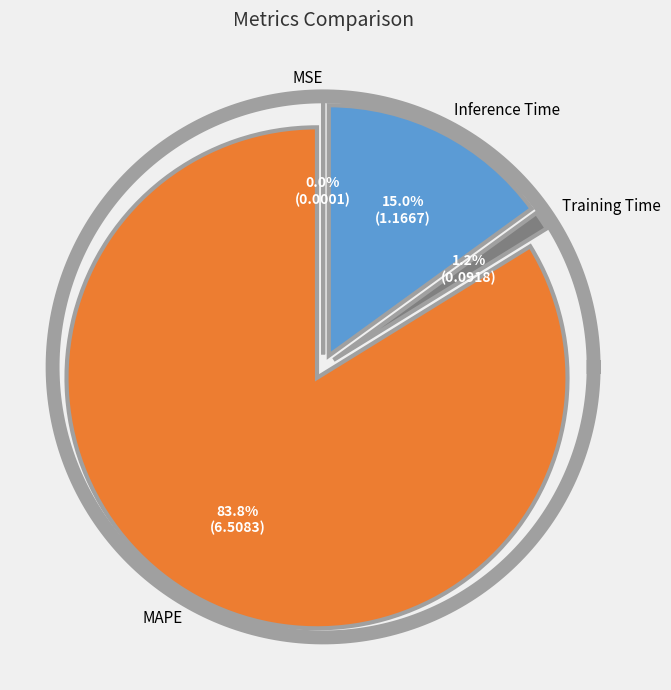

Which slice represents more than half of the pie?

MAPE